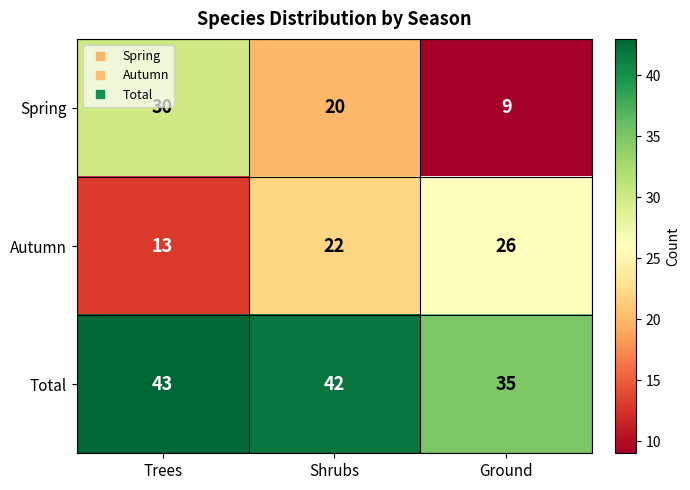

Rank the series by their maximum value, from highest to lowest.

Total, Spring, Autumn